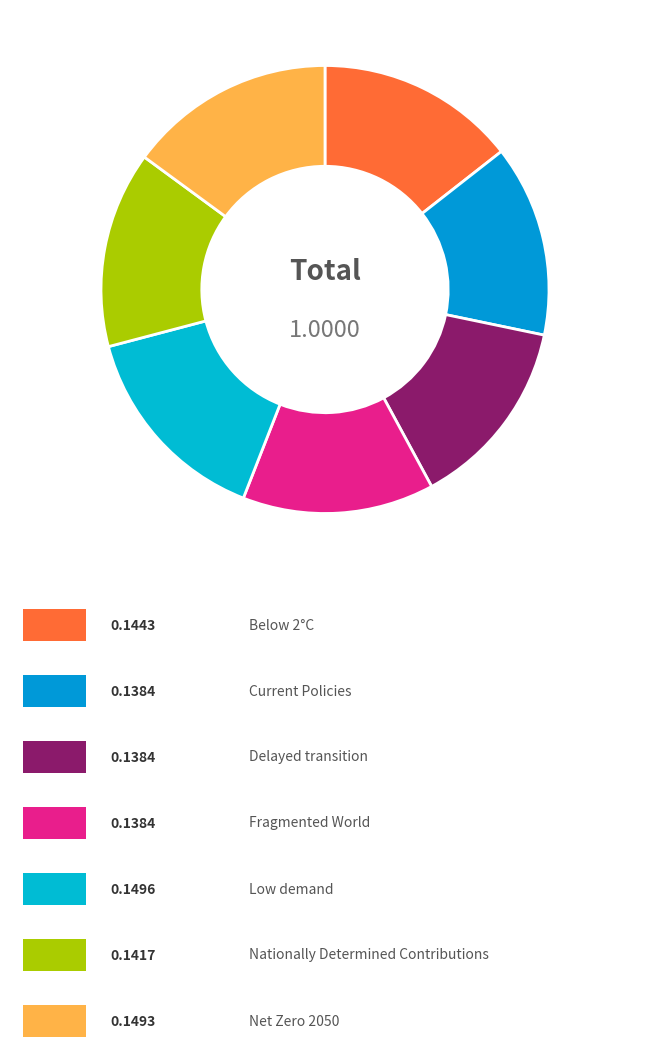

How many segments does this pie chart have?

7